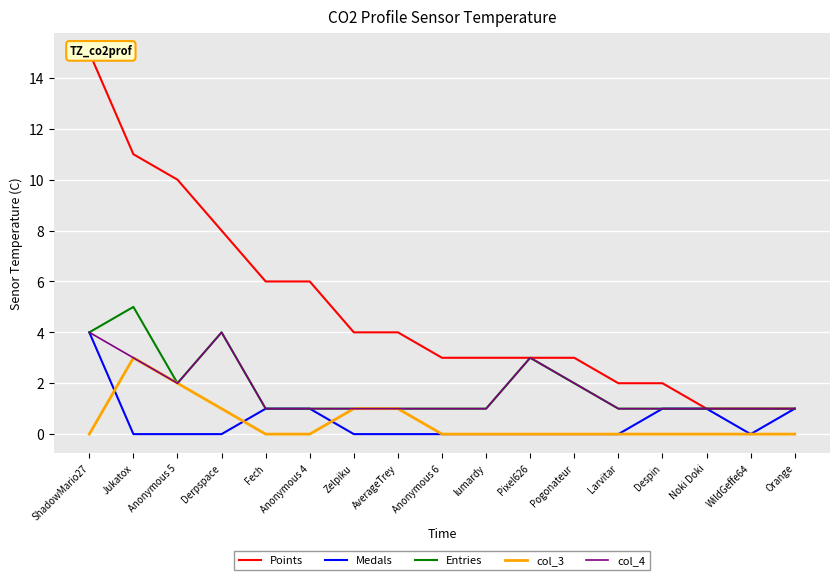

What is the maximum value shown in the chart?

15